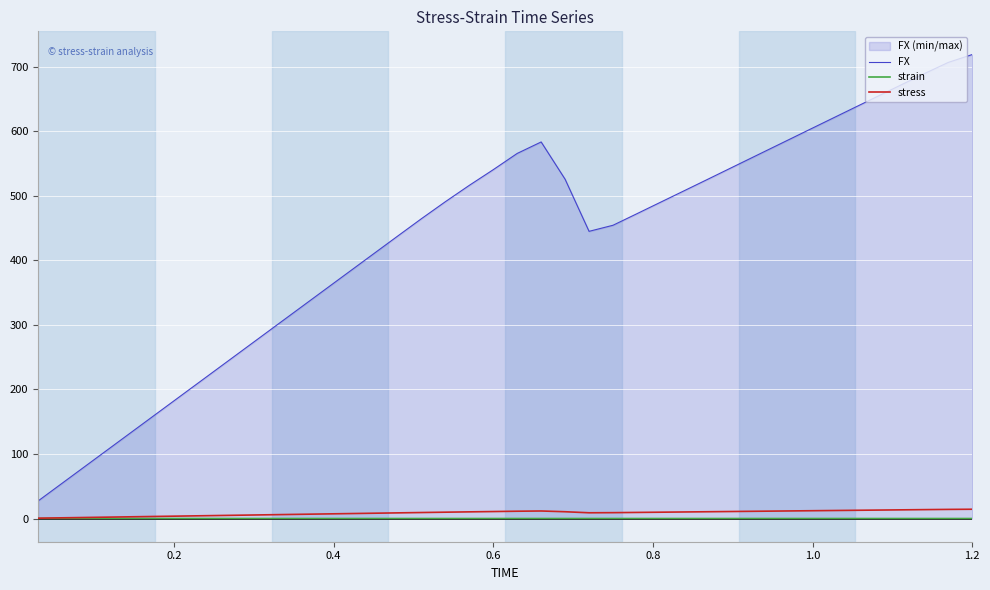

At how many categories does at least one series exceed 653?

5